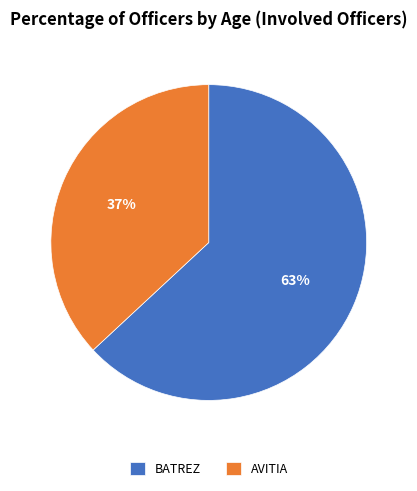

How many segments does this pie chart have?

2